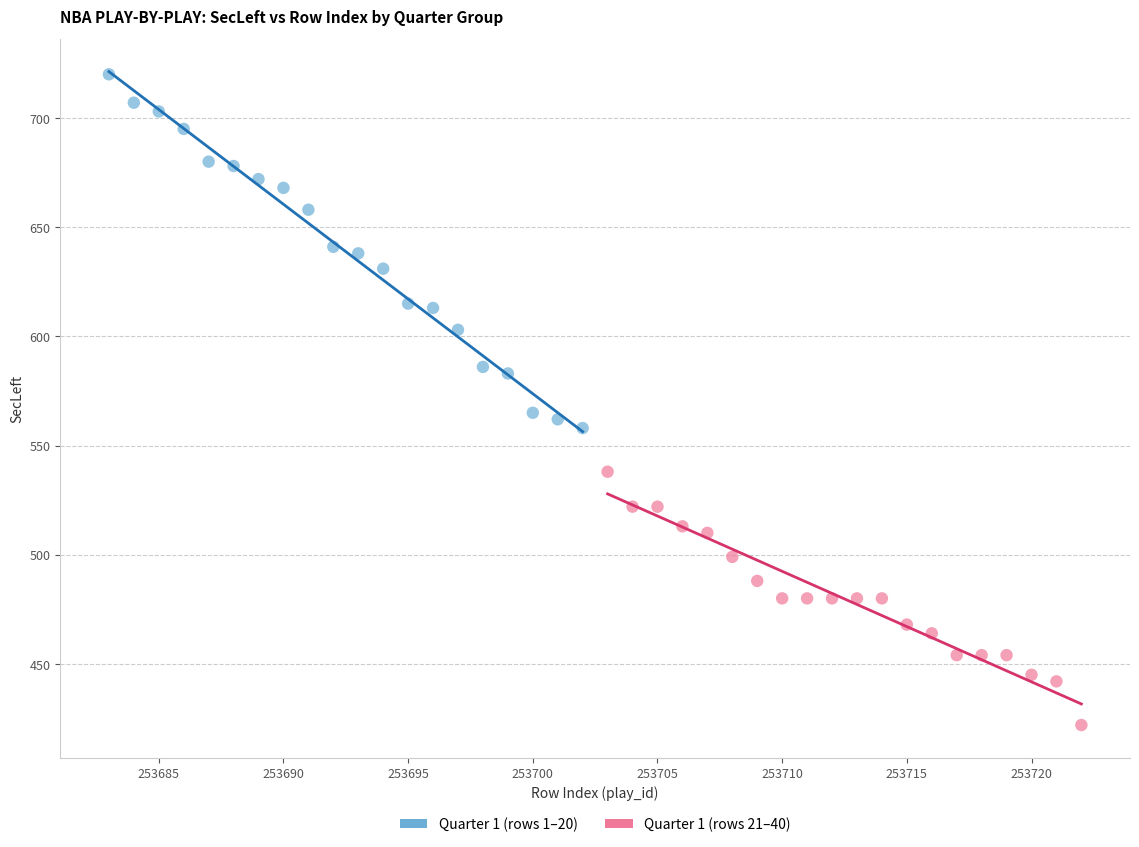

Which series has the largest Y range (max minus min)?

Quarter 1 (rows 1–20)